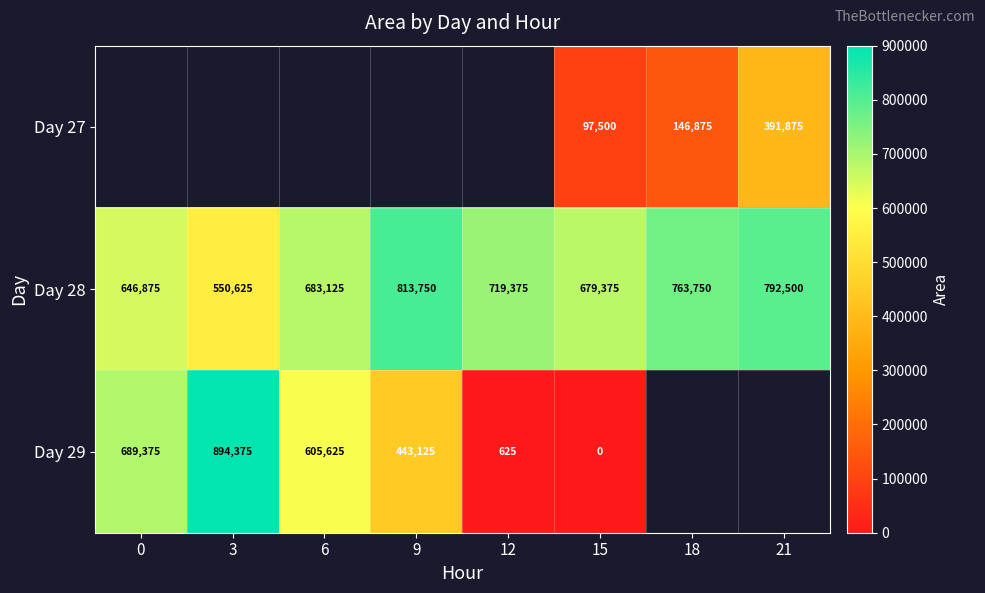

The value of Day 29 at 12 is 625. True or false?

True